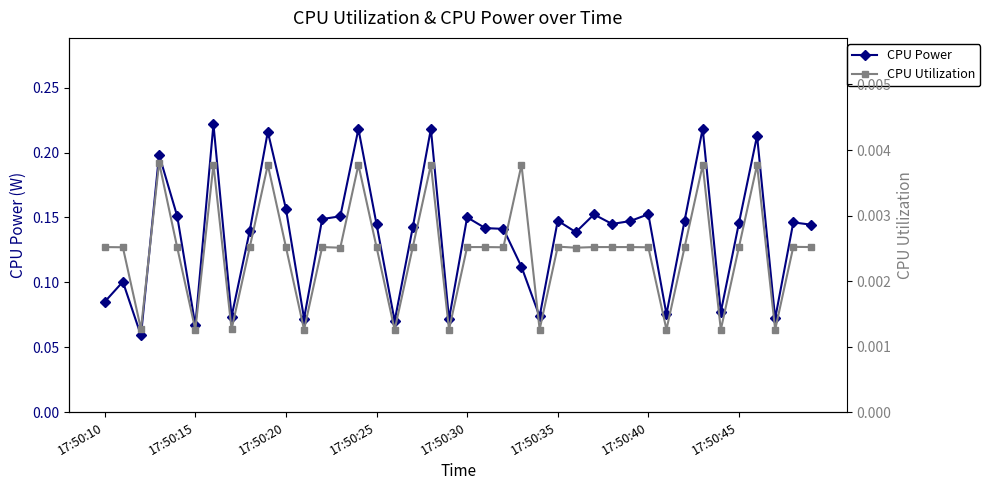

Read the CPU Power value at 11.

0.1